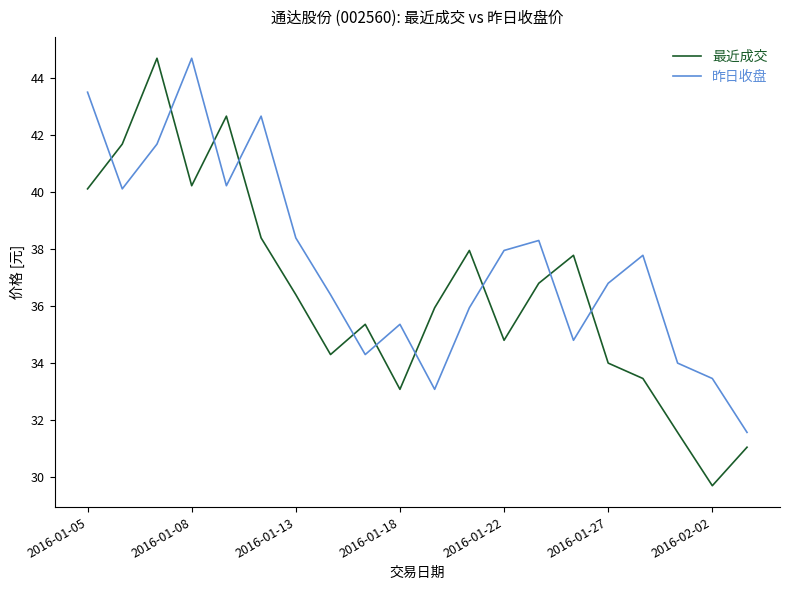

Which series ends up on top after the final intersection of 昨日收盘 and 最近成交?

昨日收盘